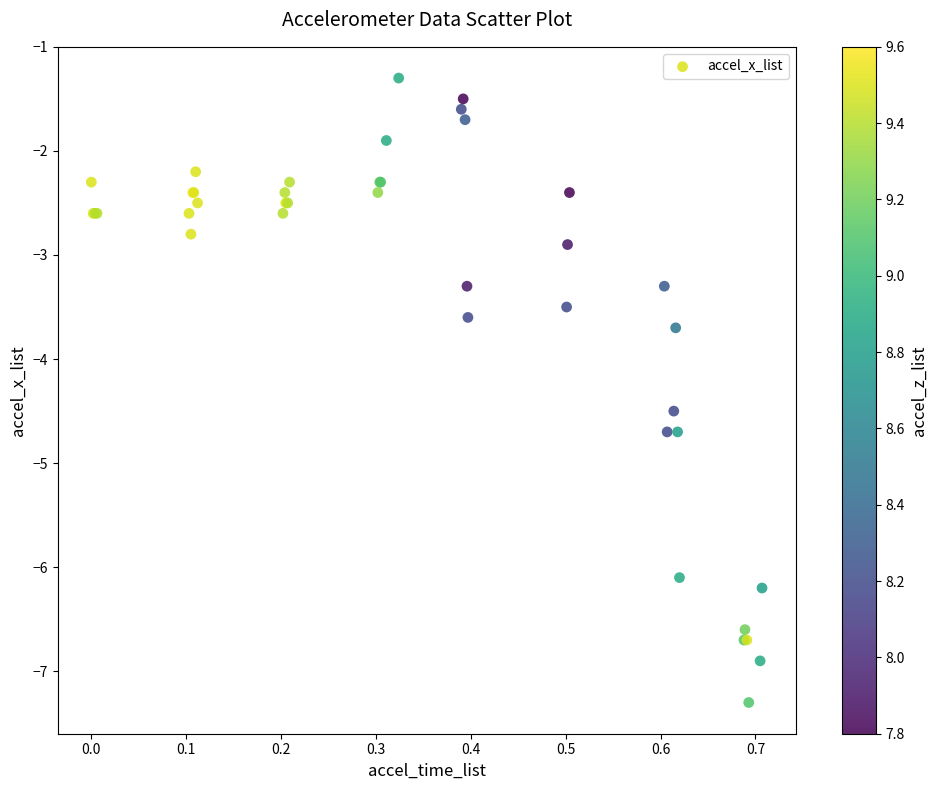

What Y value in the scatter plot is closest to -4?

-3.7